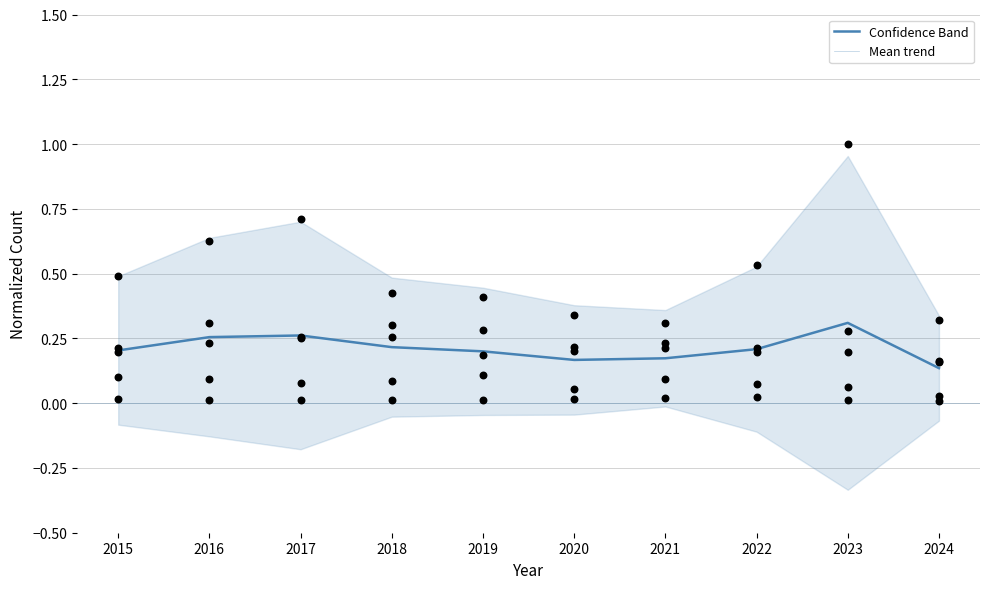

Between 2021 and 2019, which is larger?

2019